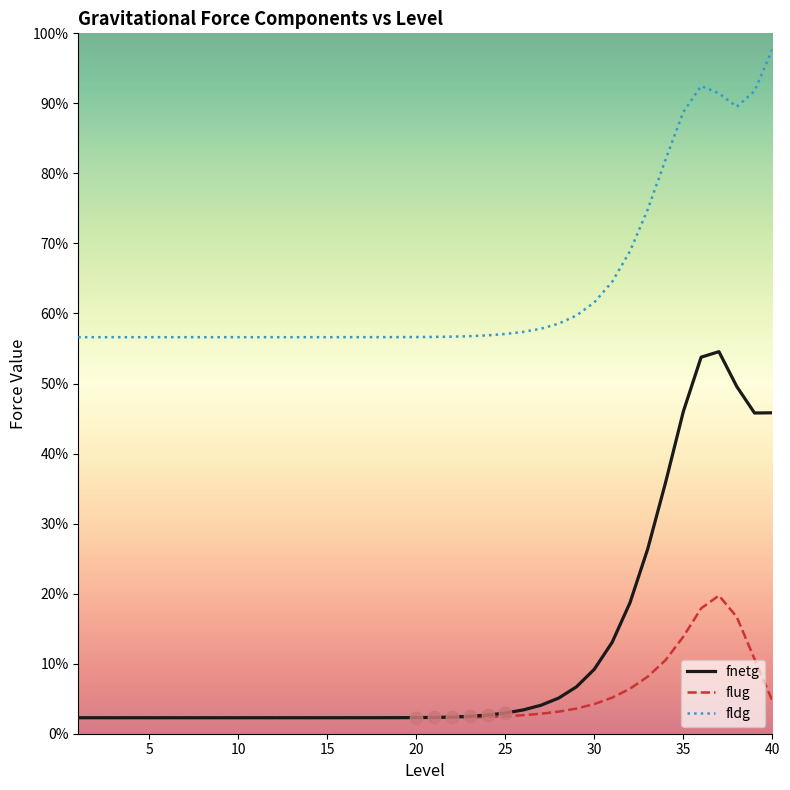

Does the chart have visible grid lines?

No